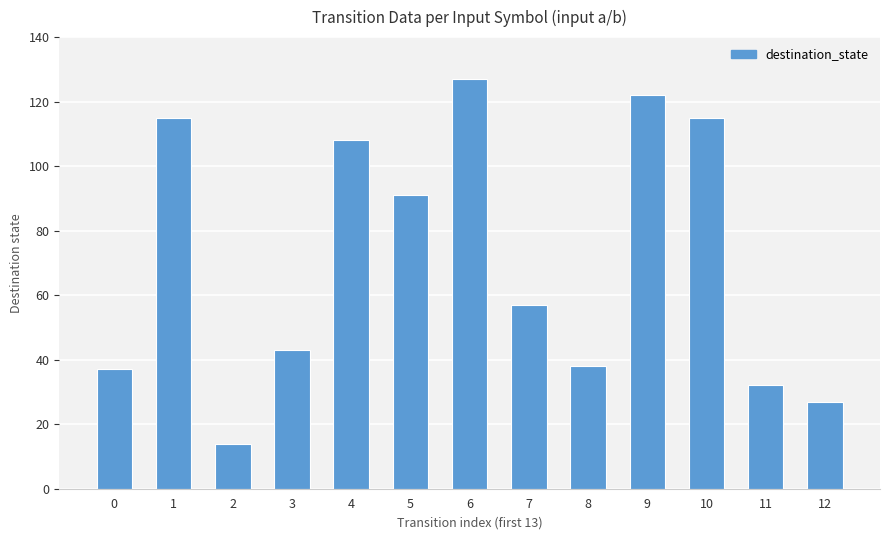

Is it true that the value at 4 is 42?

False